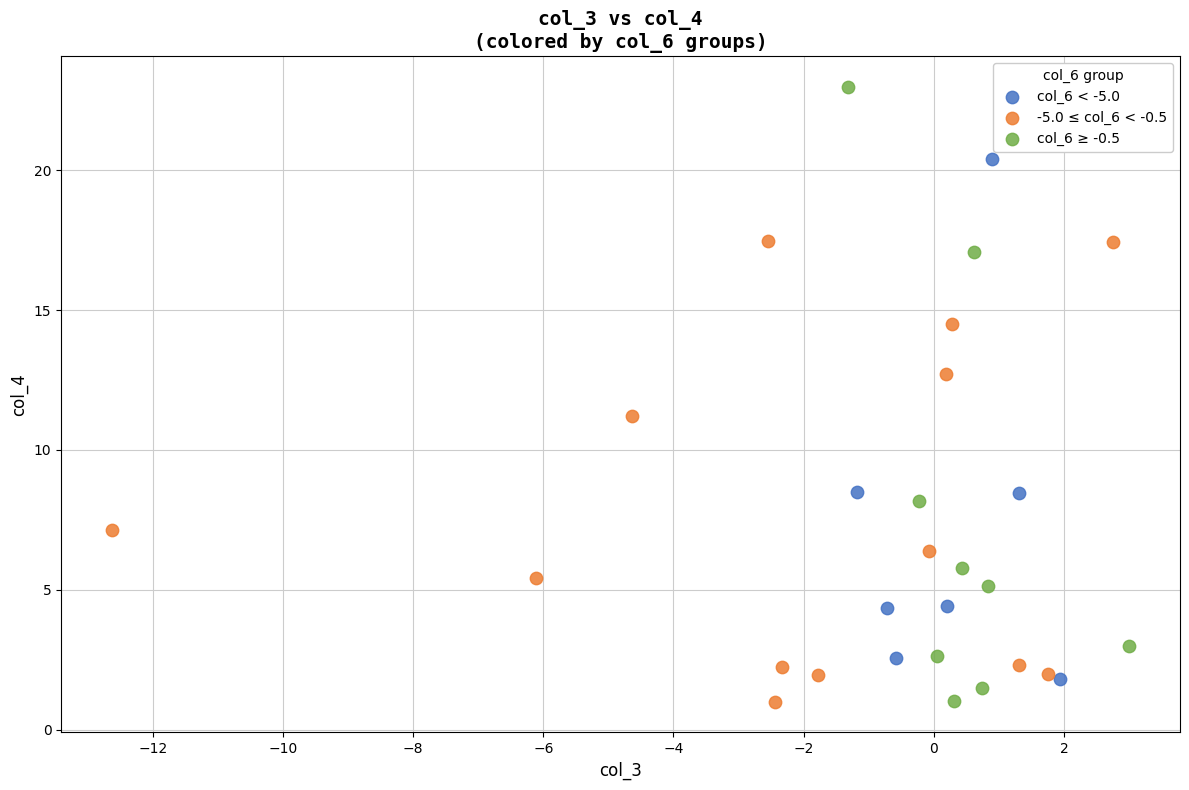

Which series contains the highest Y value?

col_6 ≥ -0.5